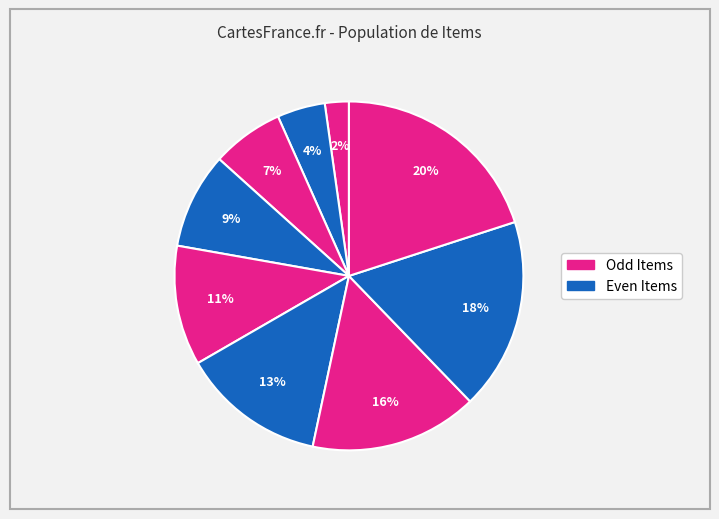

How many segments does this pie chart have?

9